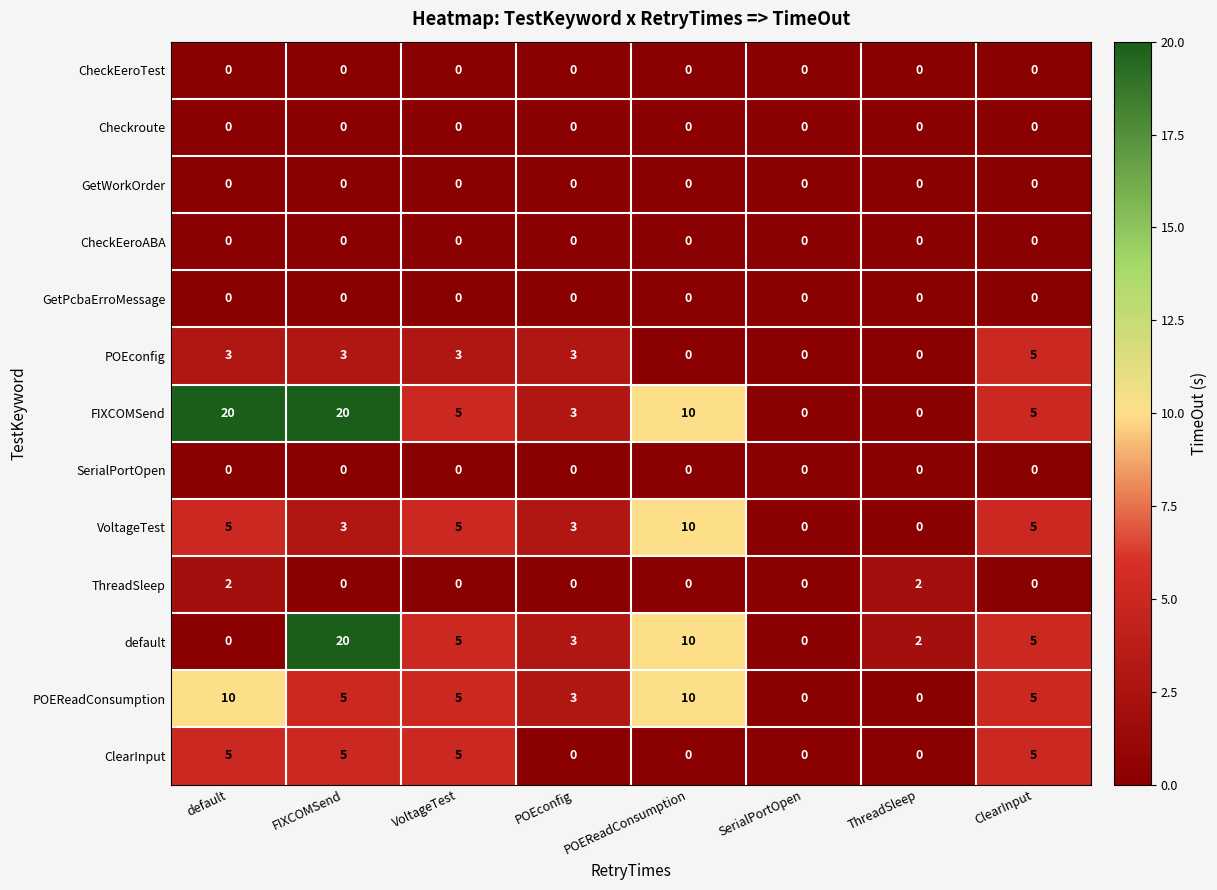

Count the number of categories in the chart.

8